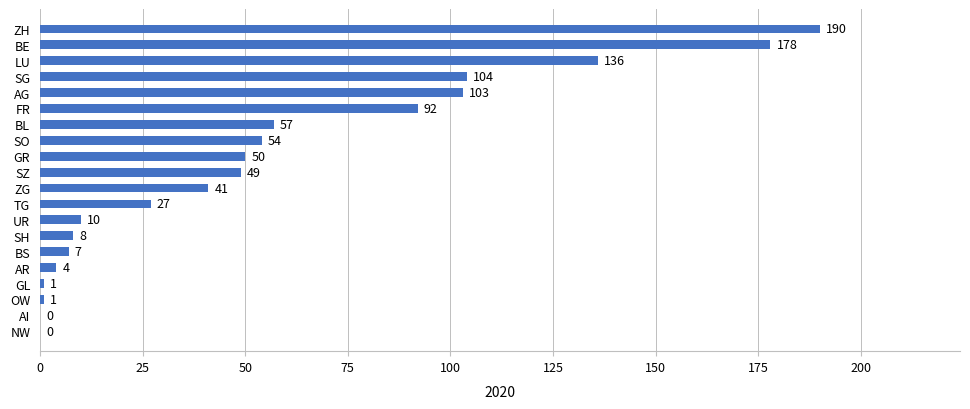

Reading bottom to top, transcribe all the data shown in this chart.

NW=0	AI=0	OW=1	GL=1	AR=4	BS=7	SH=8	UR=10	TG=27	ZG=41	SZ=49	GR=50	SO=54	BL=57	FR=92	AG=103	SG=104	LU=136	BE=178	ZH=190